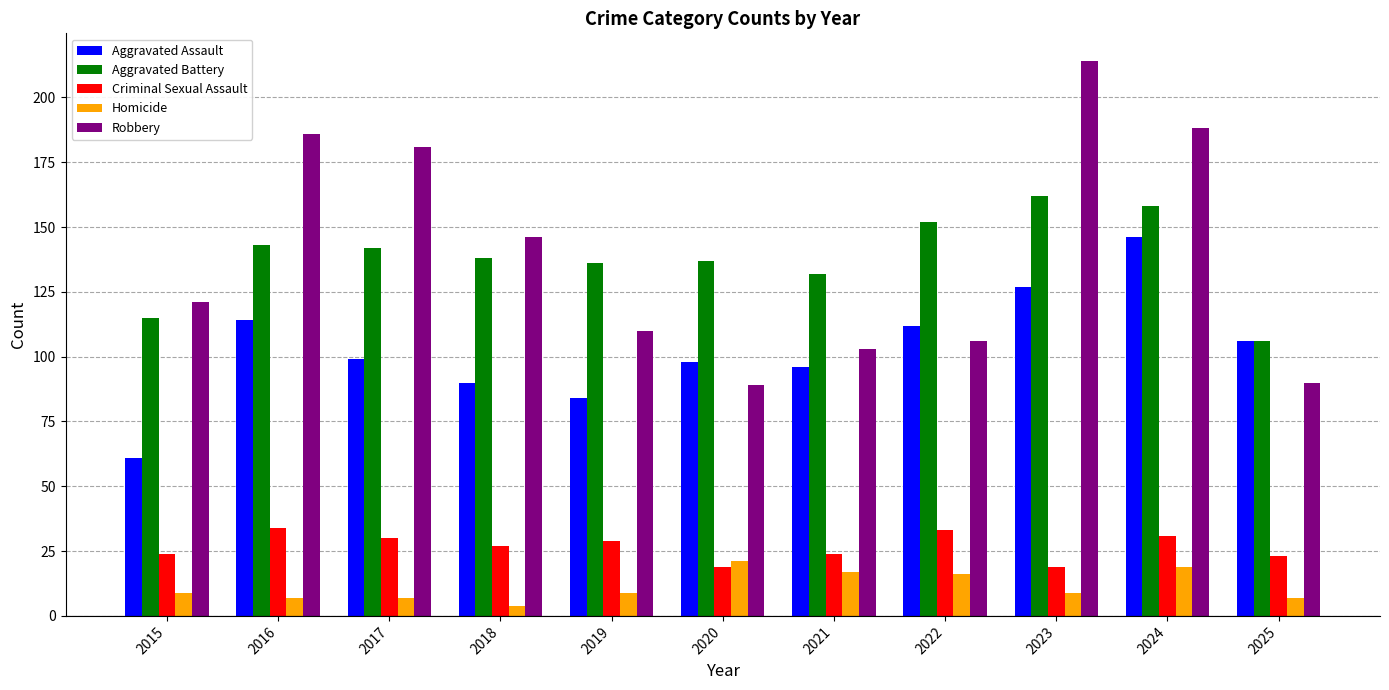

Where does the Criminal Sexual Assault series first go above 27?

2016